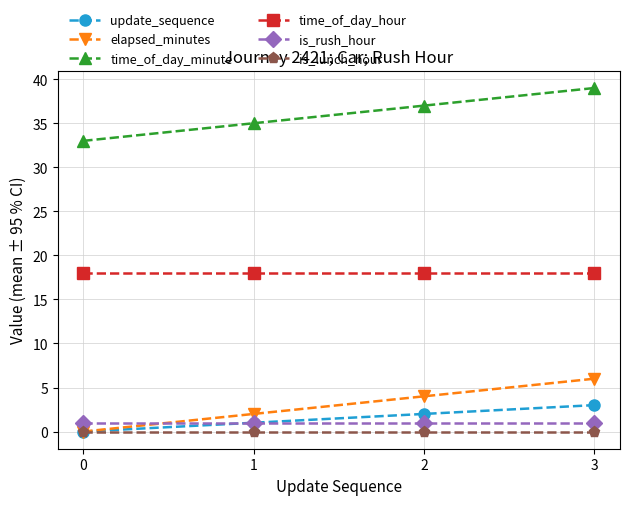

What is the difference between the maximum and minimum values in the time_of_day_minute series?

6